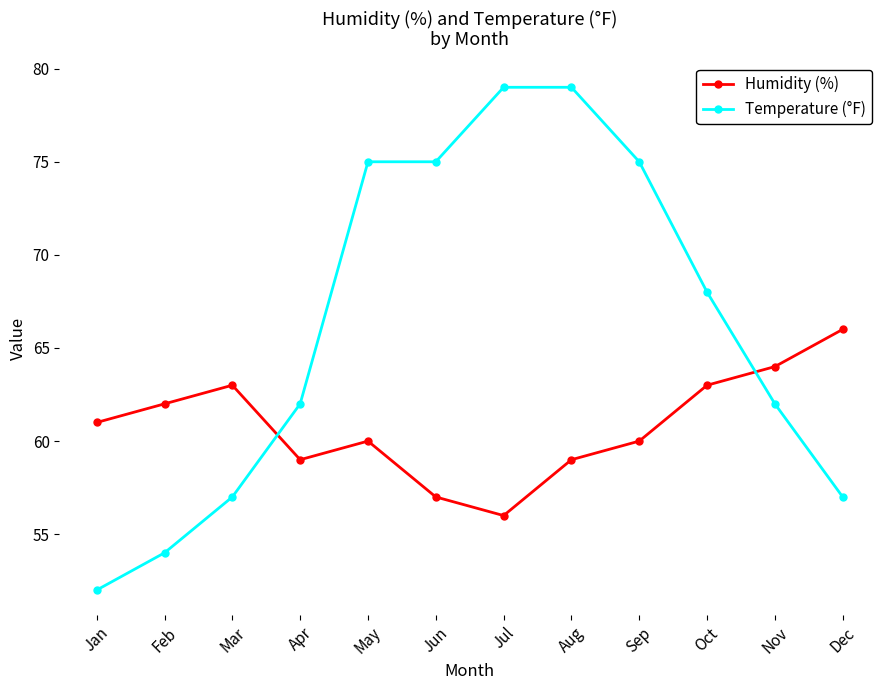

Does the chart display data point markers on the line(s)?

Yes